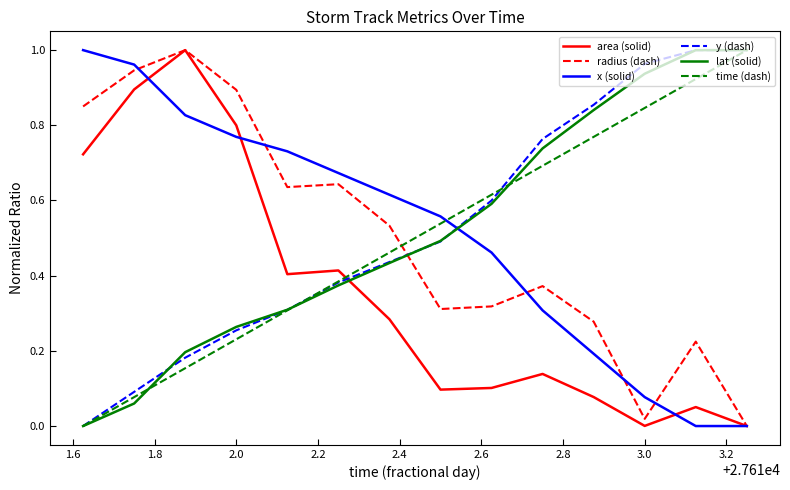

How many times do lat (solid) and x (solid) cross each other?

1